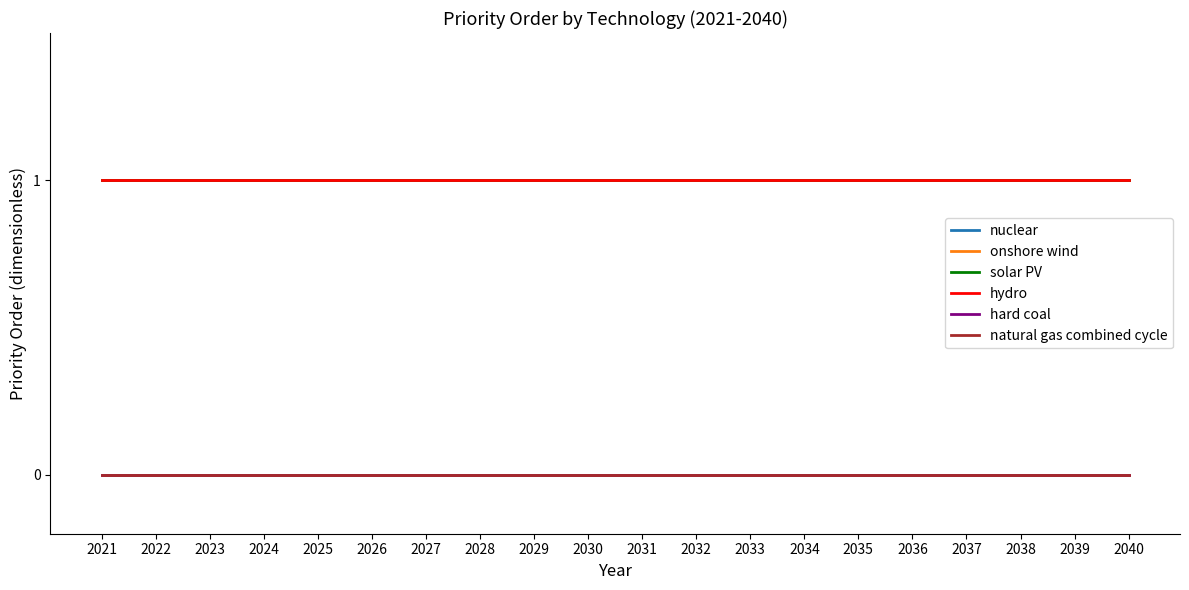

Does the chart display data point markers on the line(s)?

No